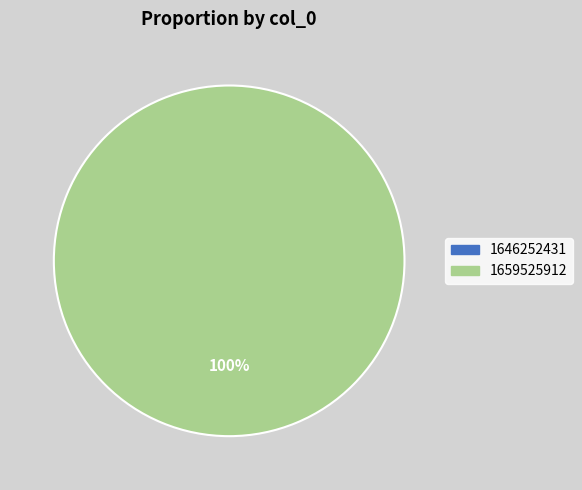

True or false: 1646252431 accounts for 0% of the total.

True